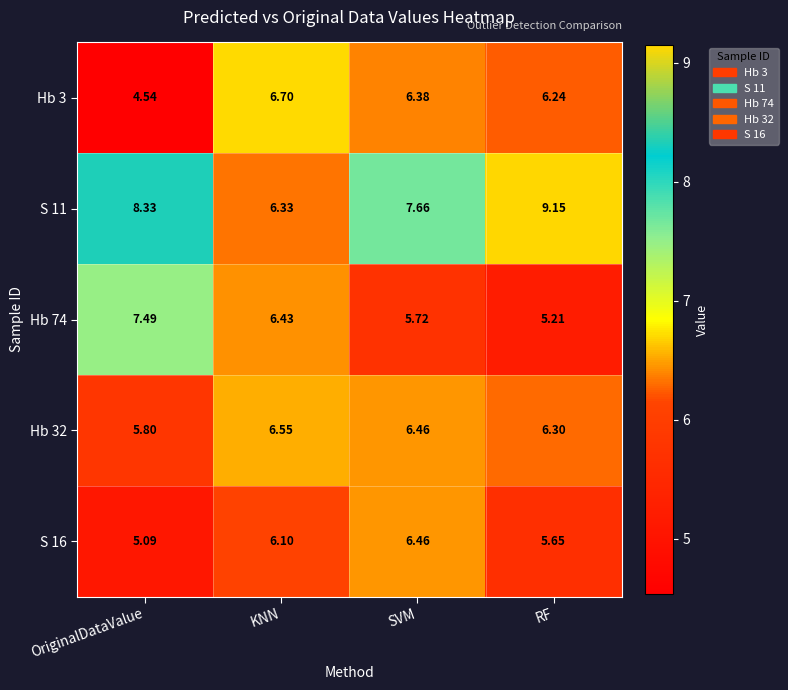

At which label does Hb 32 first exceed 6?

KNN